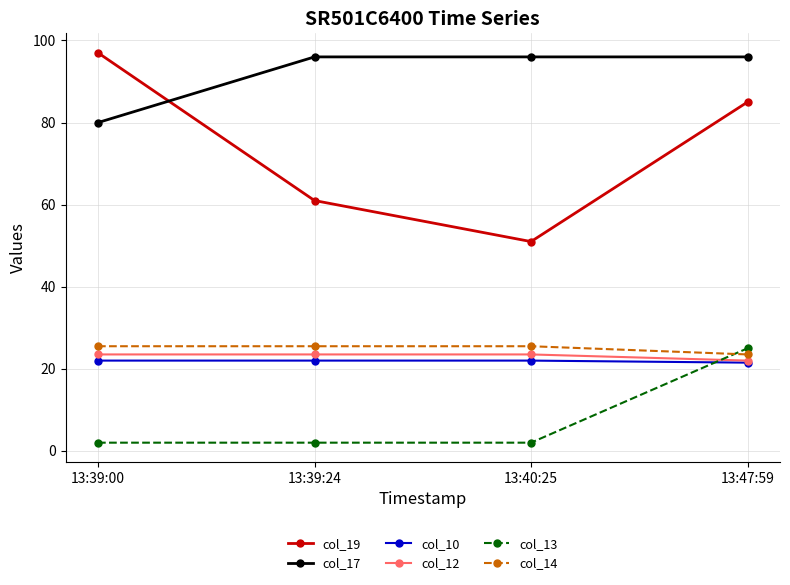

The value of col_10 at 13:39:24 is 22.0. True or false?

True